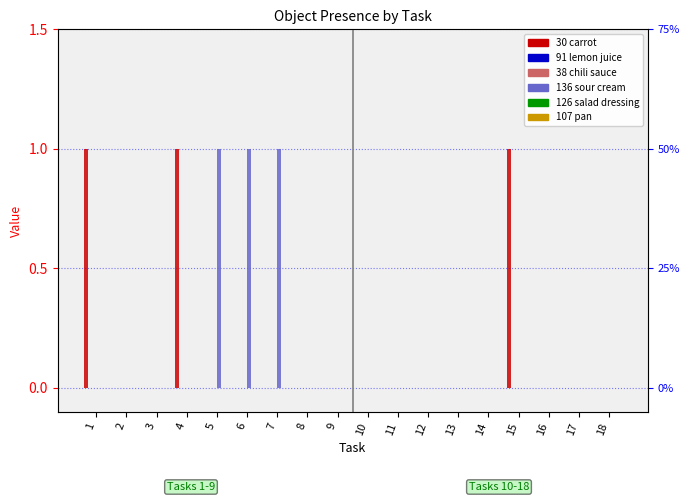

Which series has the widest spread of values?

30 carrot